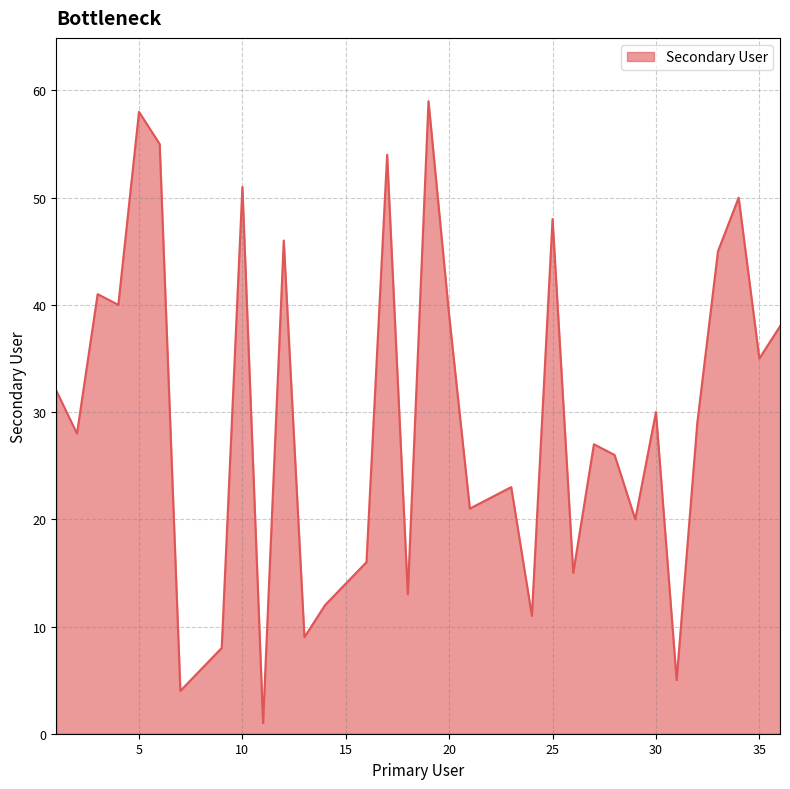

What is the maximum value shown in the chart?

59